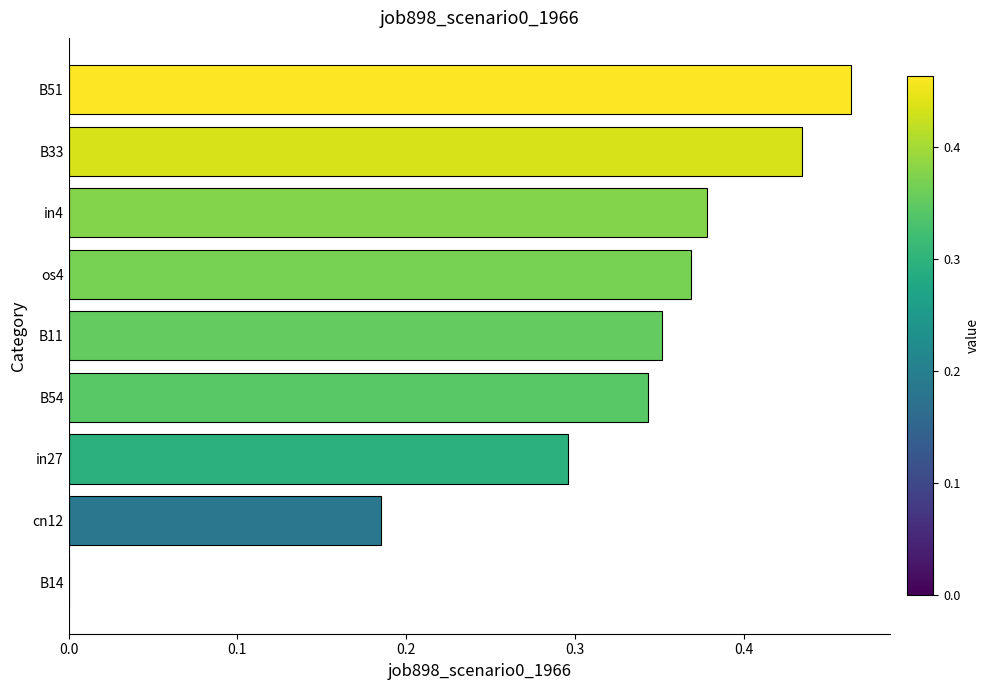

Which label corresponds to the largest value in the chart?

B51